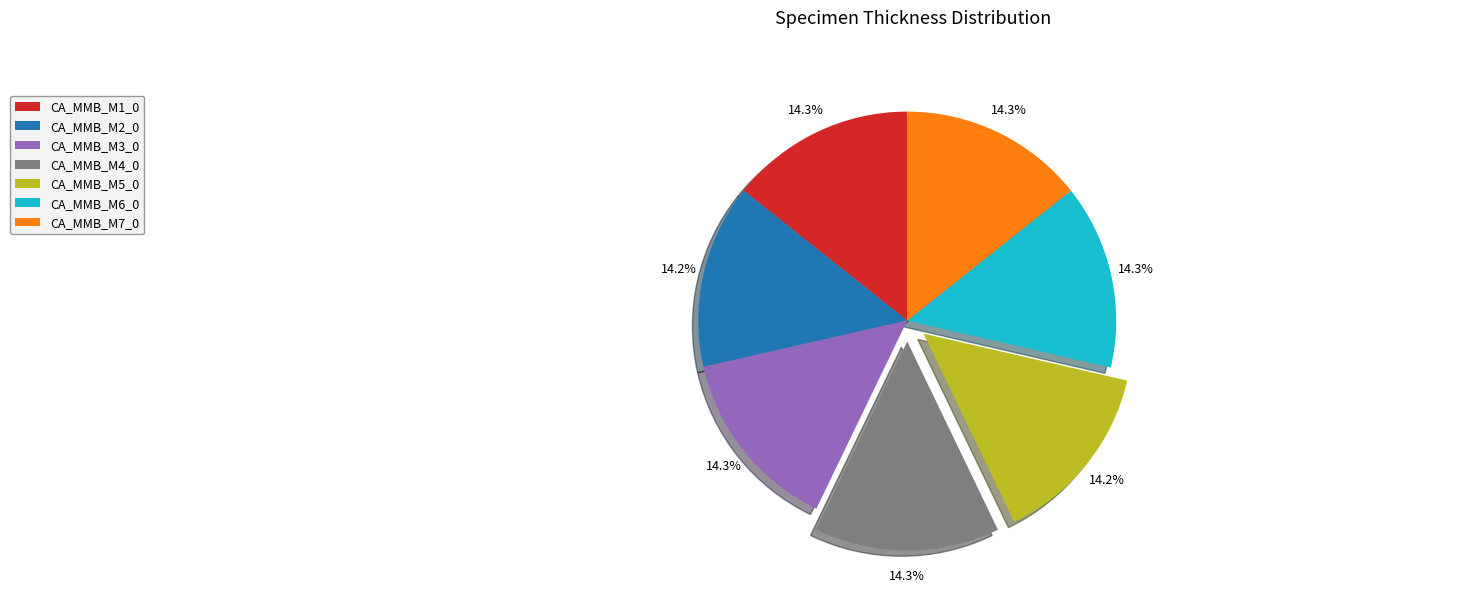

How much of the chart is everything except CA_MMB_M1_0?

85.7%